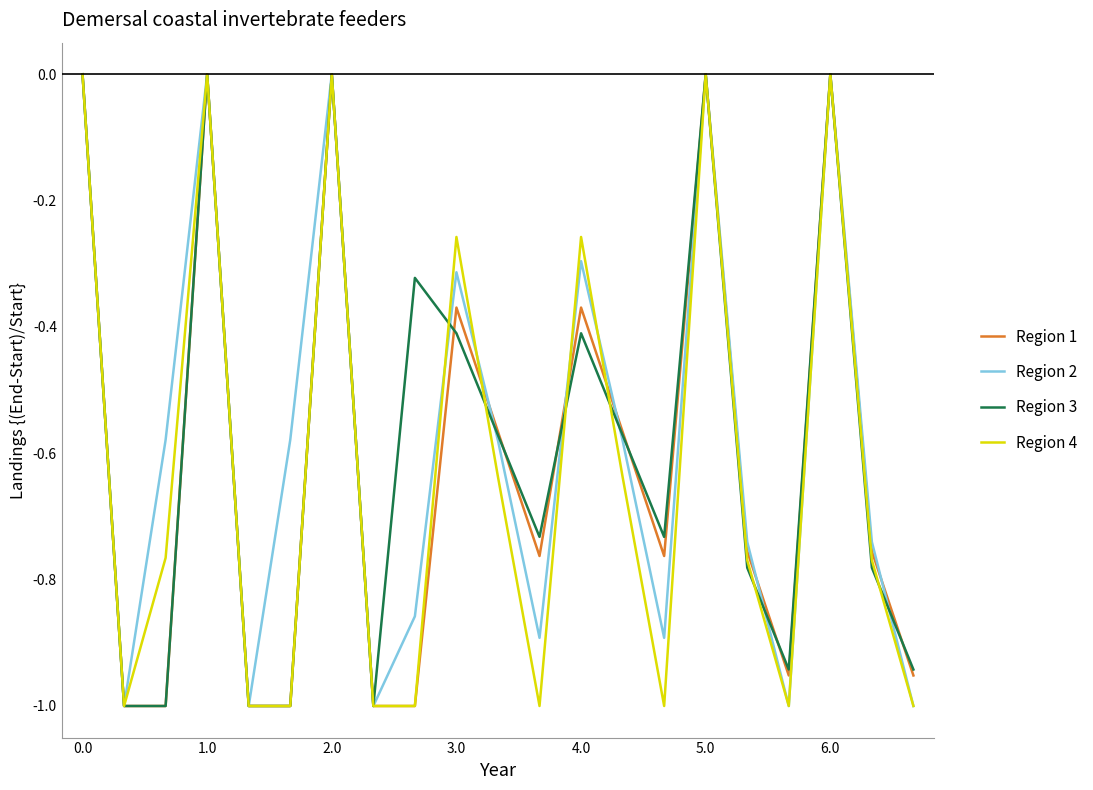

How many lines are shown in the chart?

4